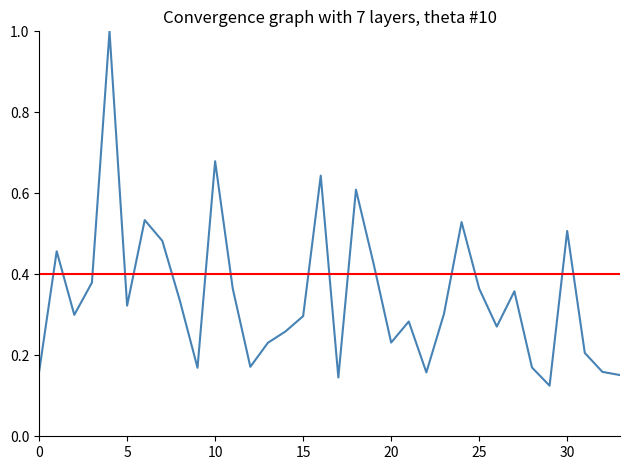

What is the greatest value displayed?

1.0